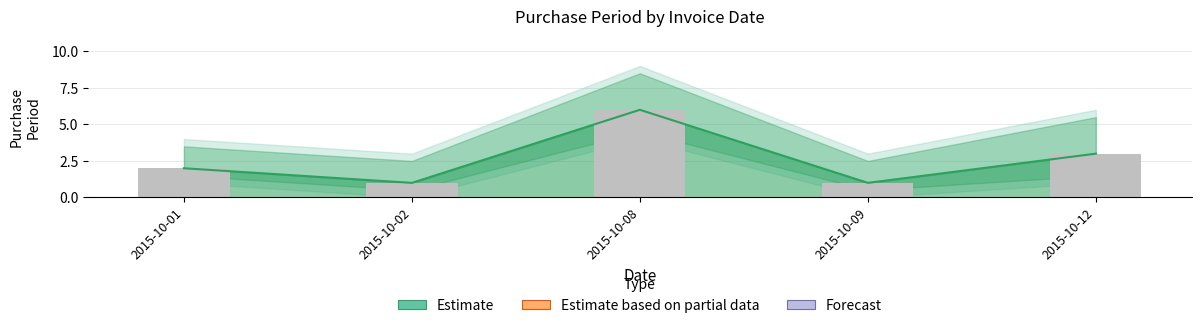

Rank the categories by value from lowest to highest.

2015-10-02, 2015-10-09, 2015-10-01, 2015-10-12, 2015-10-08